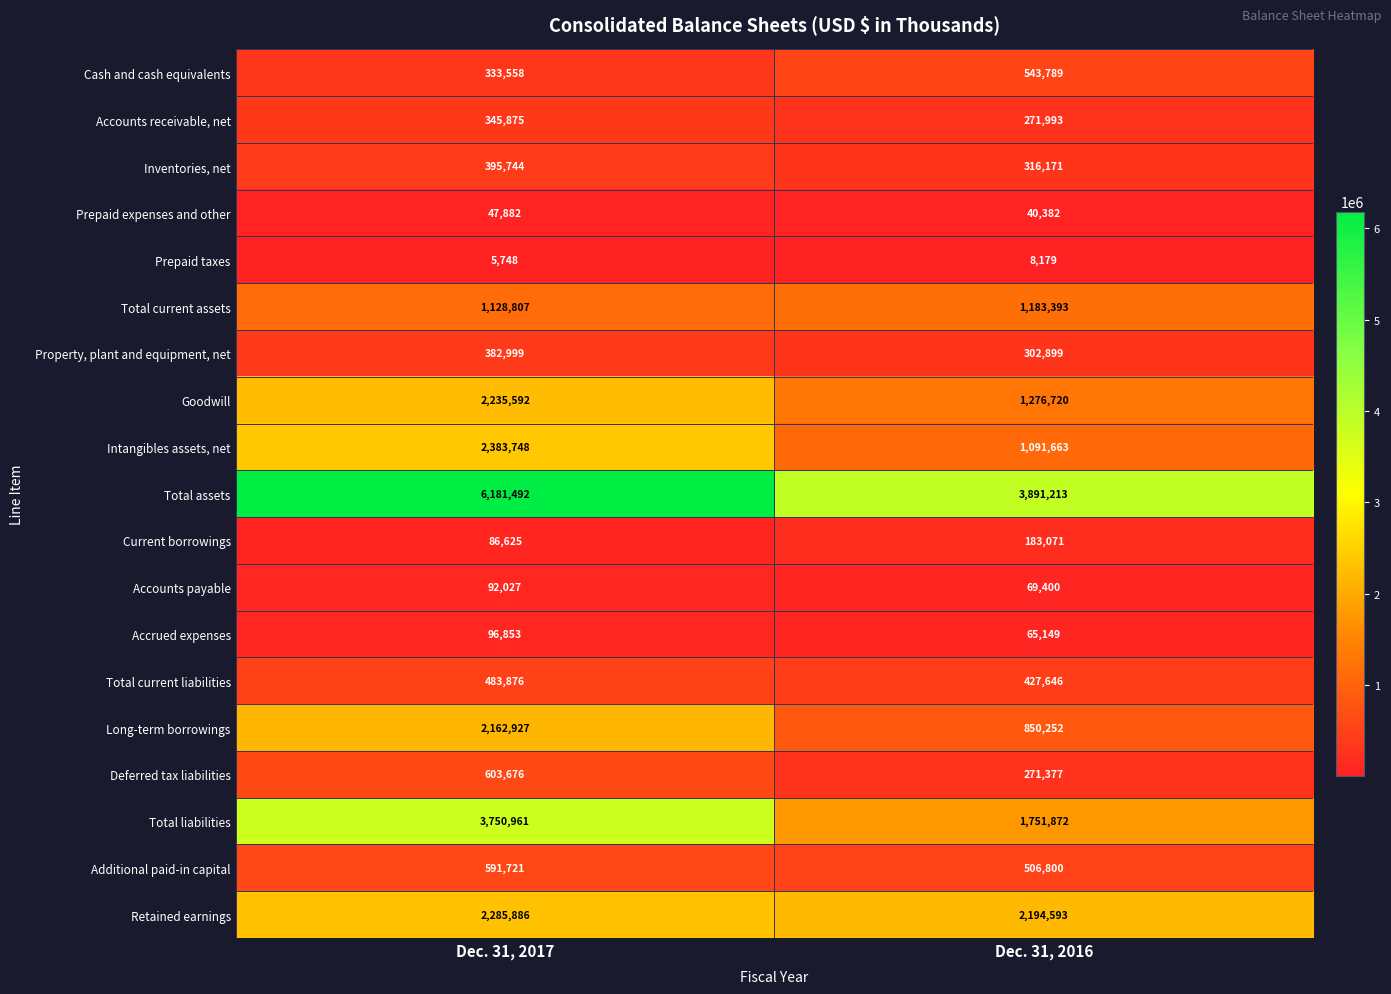

At which category is the sum across all series the highest?

Dec. 31, 2017